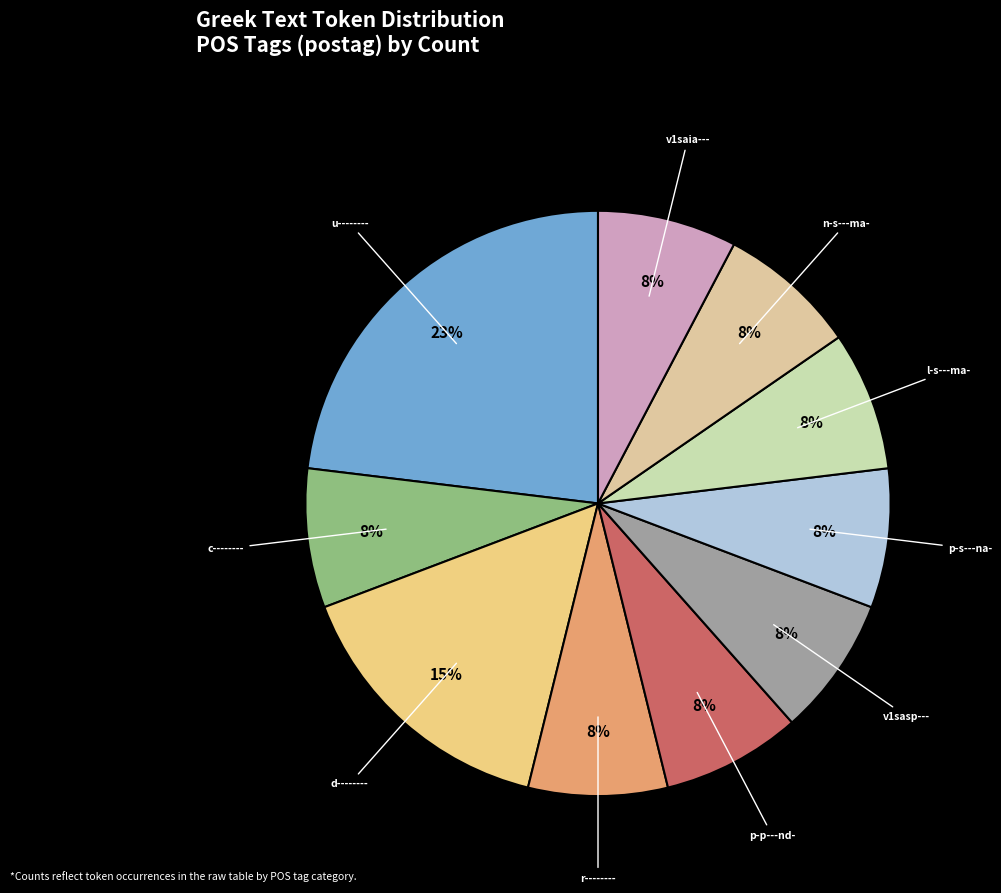

Combined, do r-------- and n-s---ma- account for over 50%?

No